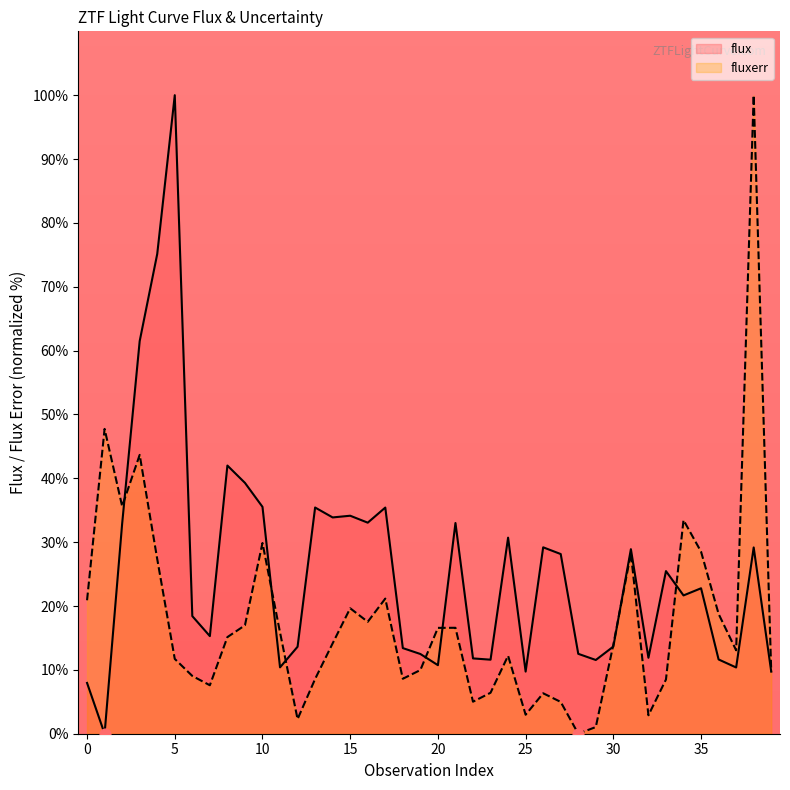

What are all the series names shown in the legend?

flux, fluxerr